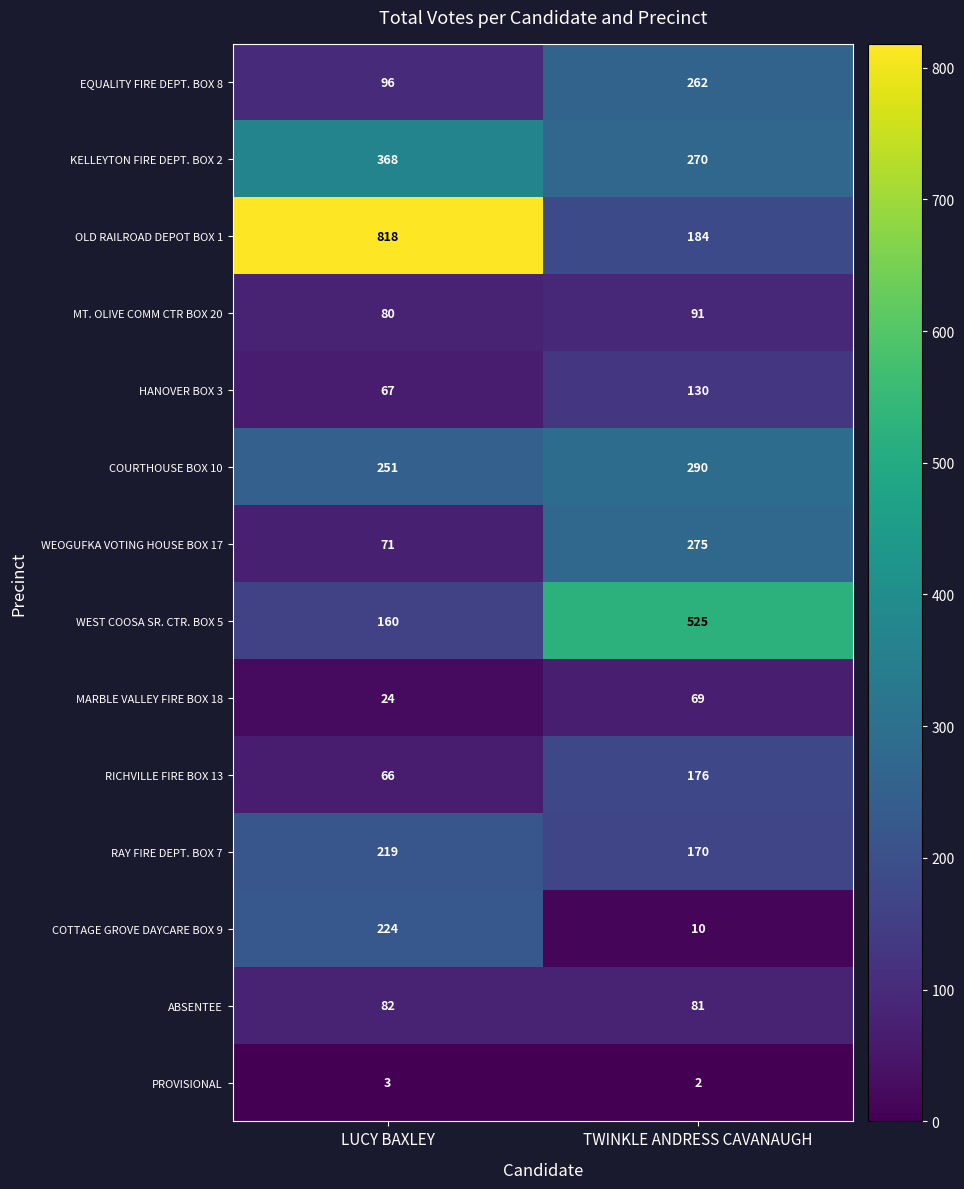

What is the spread (max minus min) of values at LUCY BAXLEY?

815